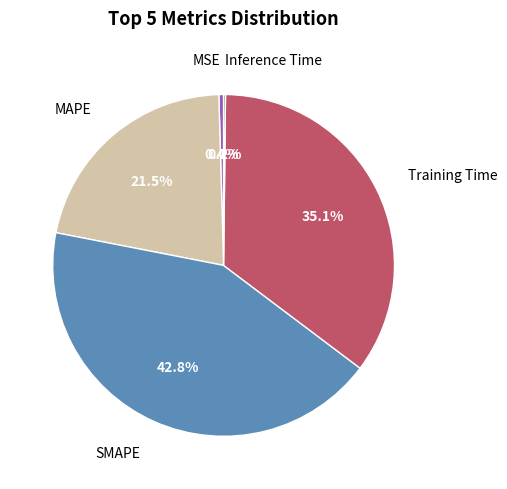

Is there any slice that represents more than half of the pie?

No